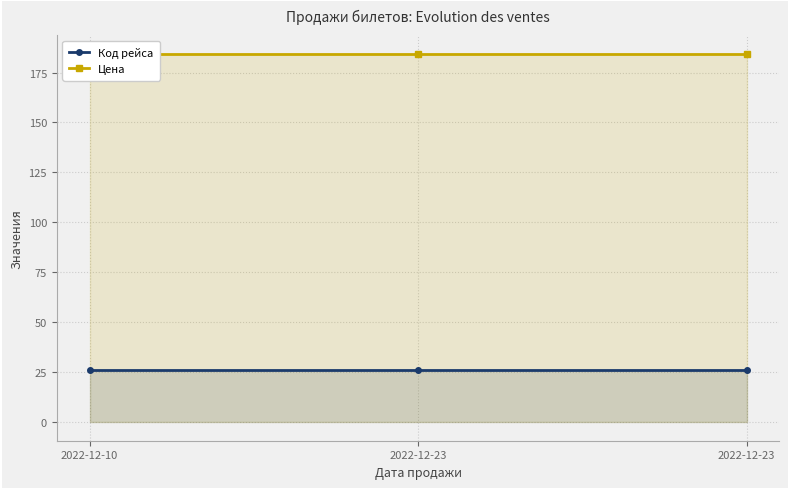

Reading right to left, transcribe all the data shown in this chart.

Код рейса: 26.0	26.0	26.0
Цена: 184.5	184.5	184.5